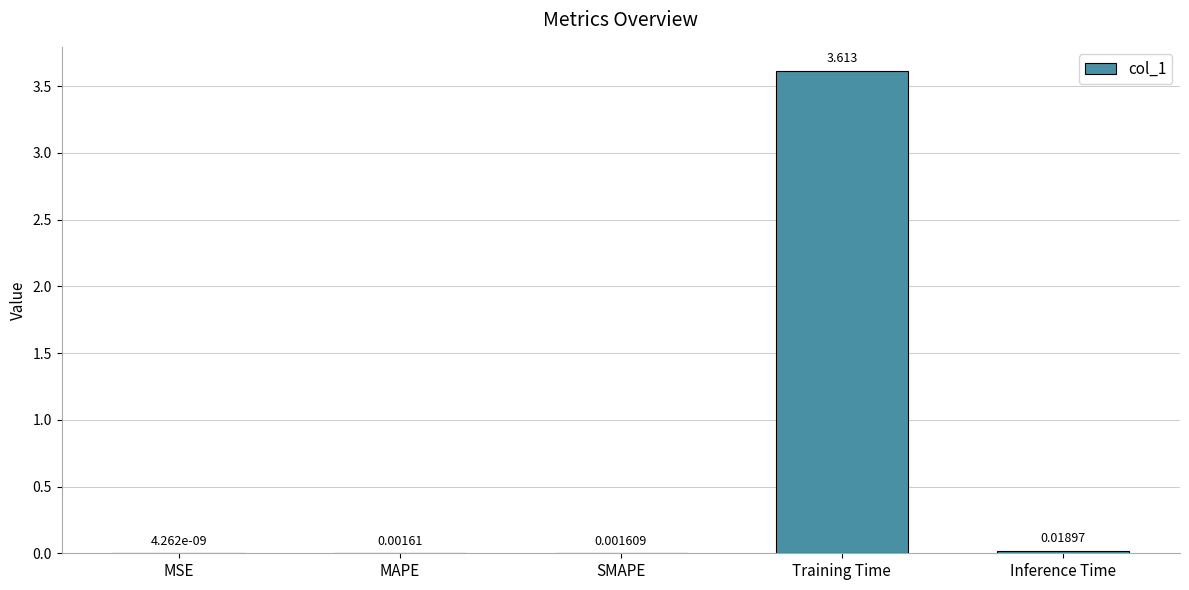

True or false: the data shows 1.0 at Training Time.

False